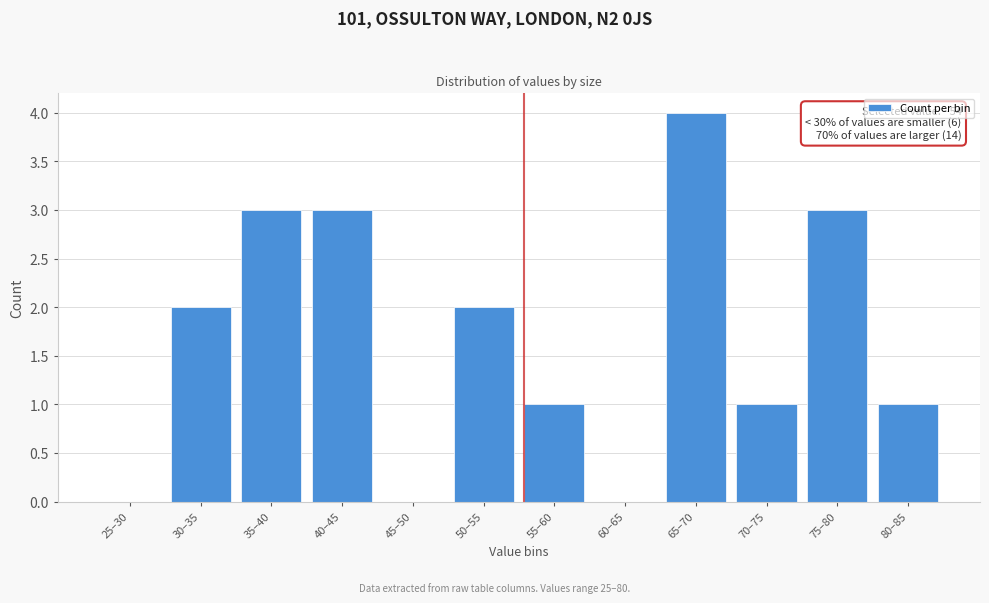

Reading left to right, list all the values displayed in this chart.

25–30=0	30–35=2	35–40=3	40–45=3	45–50=0	50–55=2	55–60=1	60–65=0	65–70=4	70–75=1	75–80=3	80–85=1